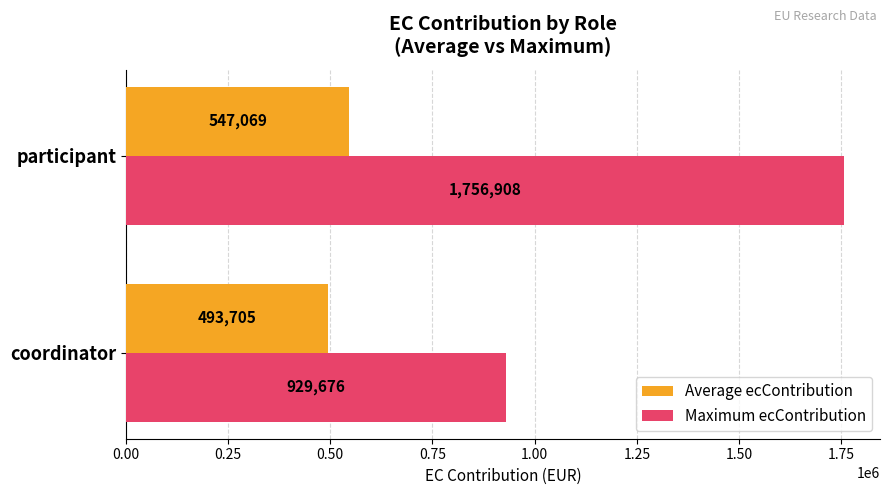

Is it true that Average ecContribution equals 547069.4 at participant?

True